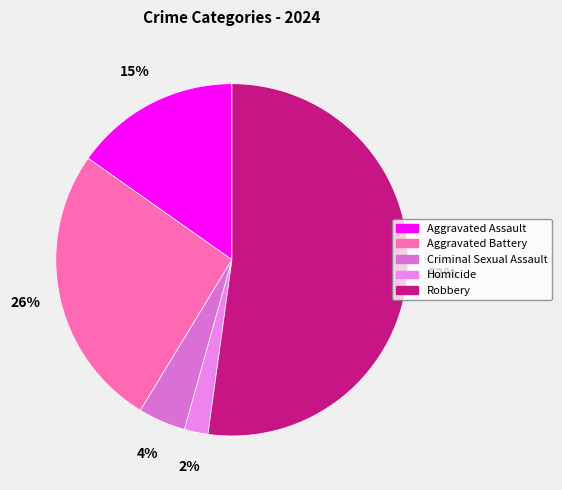

What percentage is NOT represented by Homicide?

97.8%